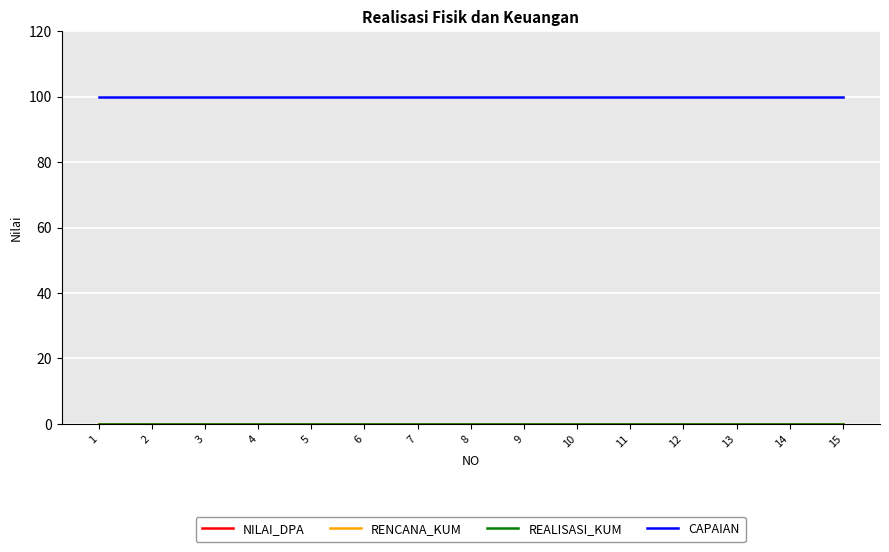

At which label does REALISASI_KUM reach its minimum?

1